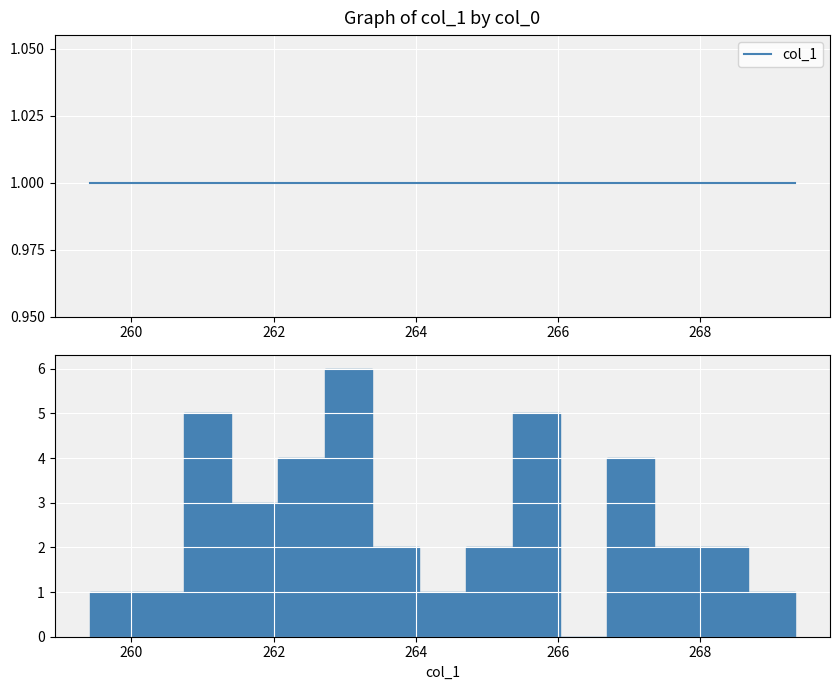

Around what value on the x-axis is the tallest bar? Give the approximate position of its centre, as read against the axis.

263.0